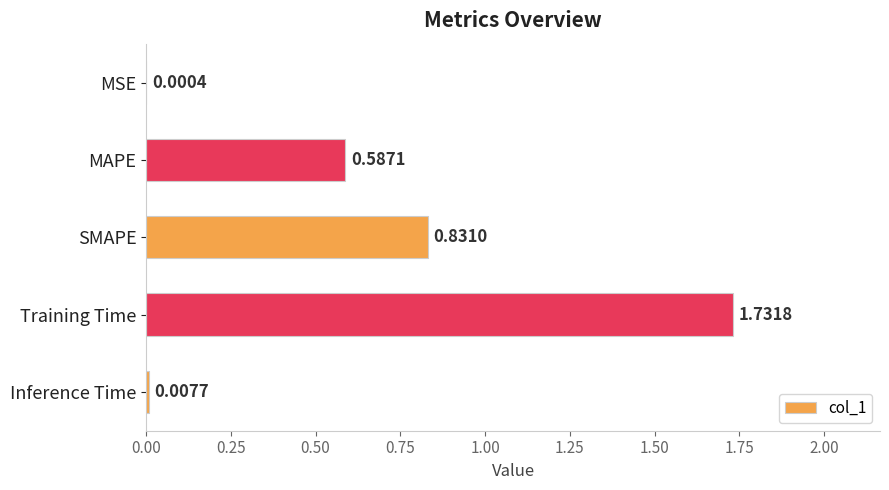

Which has a higher value, SMAPE or MAPE?

SMAPE